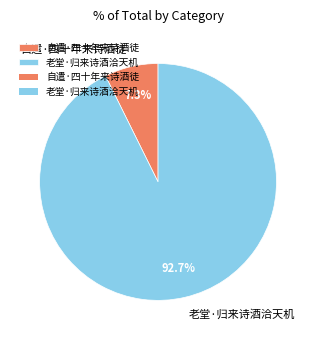

What percentage is the 老堂·归来诗酒洽天机 slice, to the nearest percent?

93%